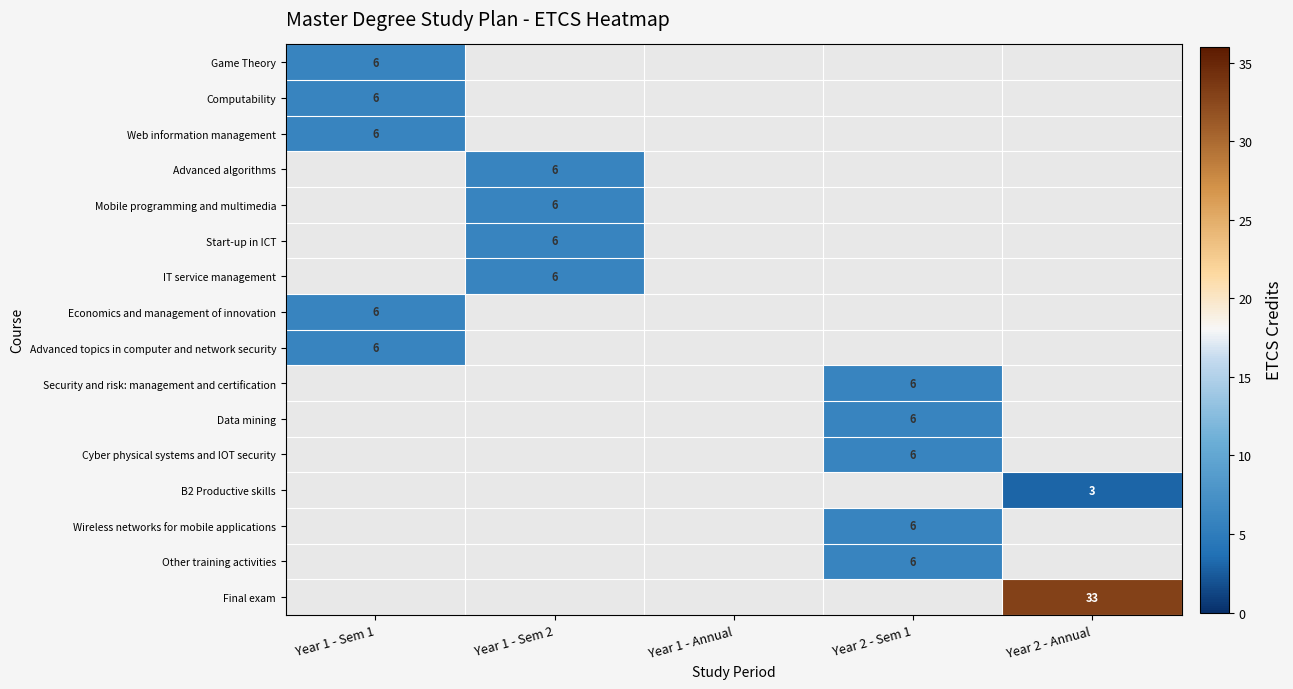

The value of Advanced algorithms at Year 1 - Sem 2 is 8. True or false?

False